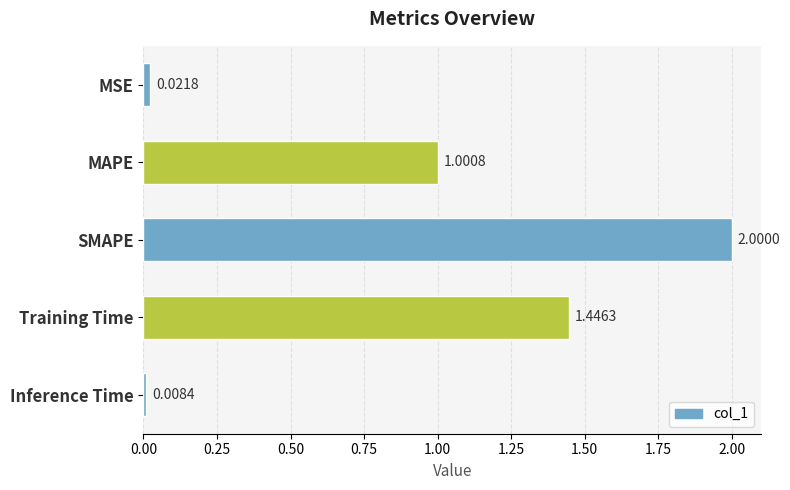

List the labels in order of value, smallest first.

Inference Time, MSE, MAPE, Training Time, SMAPE